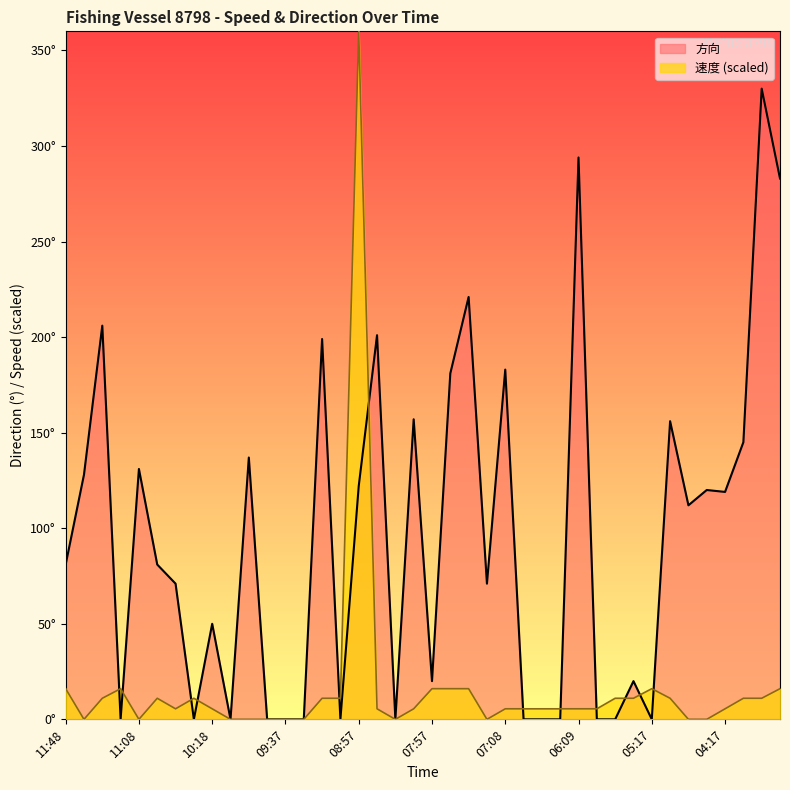

Reading left to right, transcribe all the data shown in this chart.

速度: 11:48=16.0	11:38=0.0	11:28=11.0	11:18=16.0	11:08=0.0	10:58=11.0	10:37=5.5	10:28=11.0	10:18=5.5	10:08=0.0	09:57=0.0	09:47=0.0	09:37=0.0	09:27=0.0	09:17=11.0	09:07=11.0	08:57=360.0	08:47=5.5	08:38=0.0	08:07=5.5	07:57=16.0	07:47=16.0	07:37=16.0	07:28=0.0	07:08=5.5	06:37=5.5	06:27=5.5	06:18=5.5	06:09=5.5	05:47=5.5	05:37=11.0	05:27=11.0	05:17=16.0	05:07=11.0	04:47=0.0	04:39=0.0	04:17=5.5	04:07=11.0	03:57=11.0	03:37=16.0
方向: 11:48=81.0	11:38=128.0	11:28=206.0	11:18=0.0	11:08=131.0	10:58=81.0	10:37=71.0	10:28=0.0	10:18=50.0	10:08=0.0	09:57=137.0	09:47=0.0	09:37=0.0	09:27=0.0	09:17=199.0	09:07=0.0	08:57=122.0	08:47=201.0	08:38=0.0	08:07=157.0	07:57=20.0	07:47=181.0	07:37=221.0	07:28=71.0	07:08=183.0	06:37=0.0	06:27=0.0	06:18=0.0	06:09=294.0	05:47=0.0	05:37=0.0	05:27=20.0	05:17=0.0	05:07=156.0	04:47=112.0	04:39=120.0	04:17=119.0	04:07=145.0	03:57=330.0	03:37=283.0